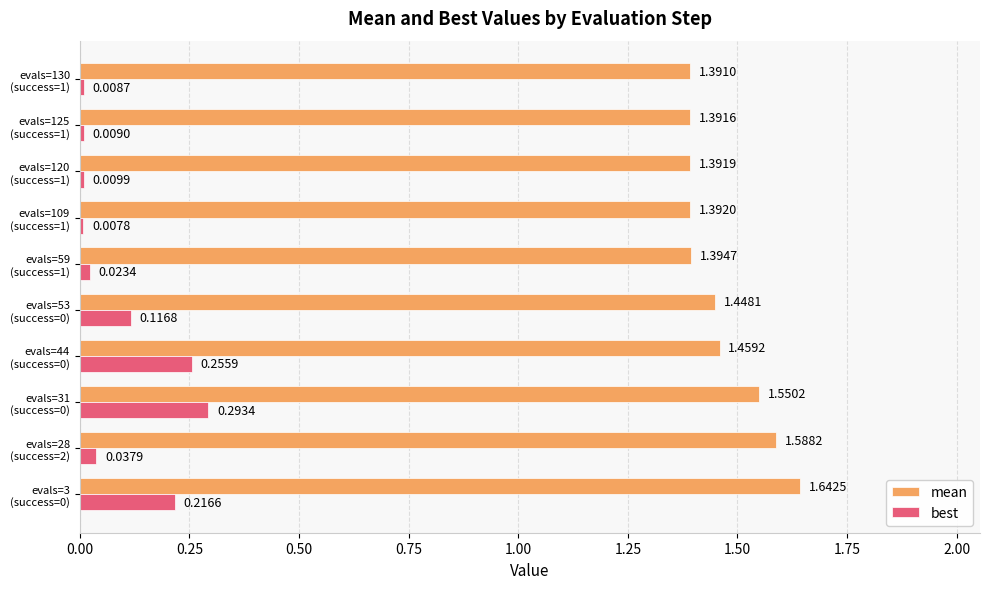

Which series has the widest spread of values?

best